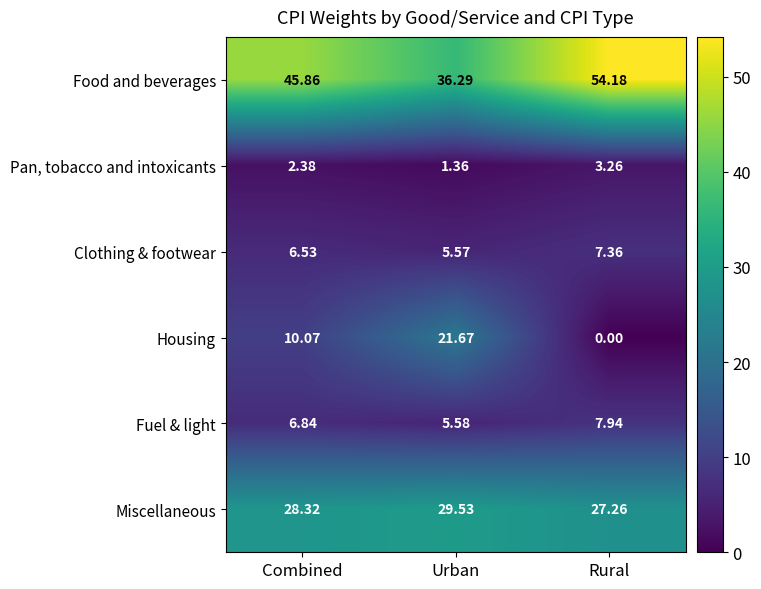

Which series has the widest spread of values?

Housing